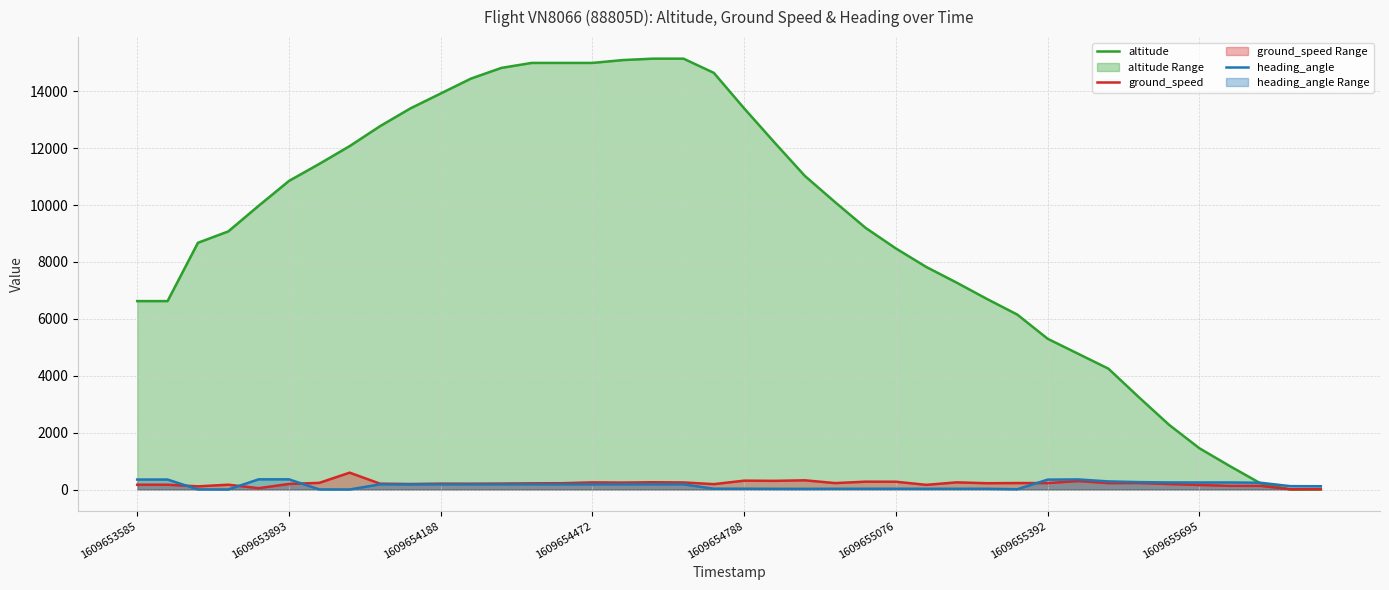

How many data points does each series have?

40